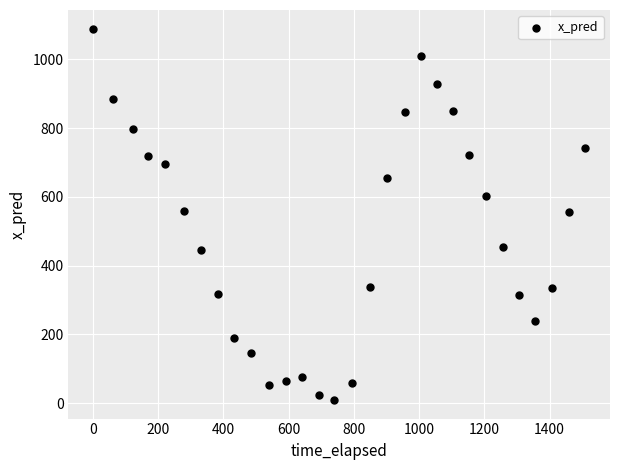

What is the range of Y values (max minus min)?

1080.6